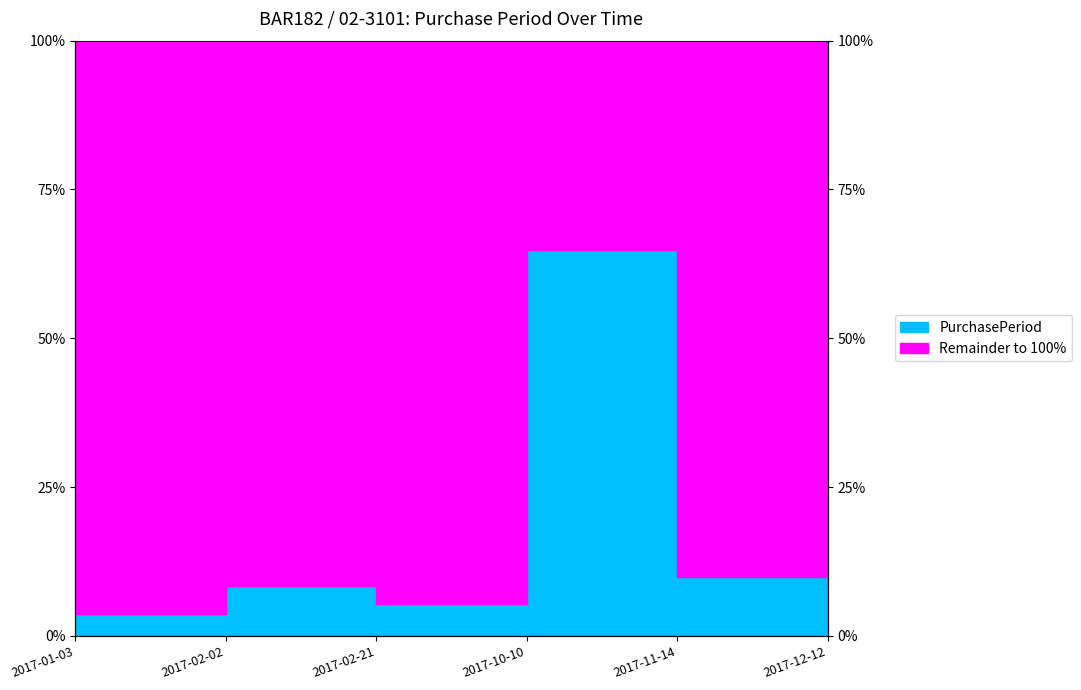

Is it true that the value at 2017-12-12 is 7.9?

True